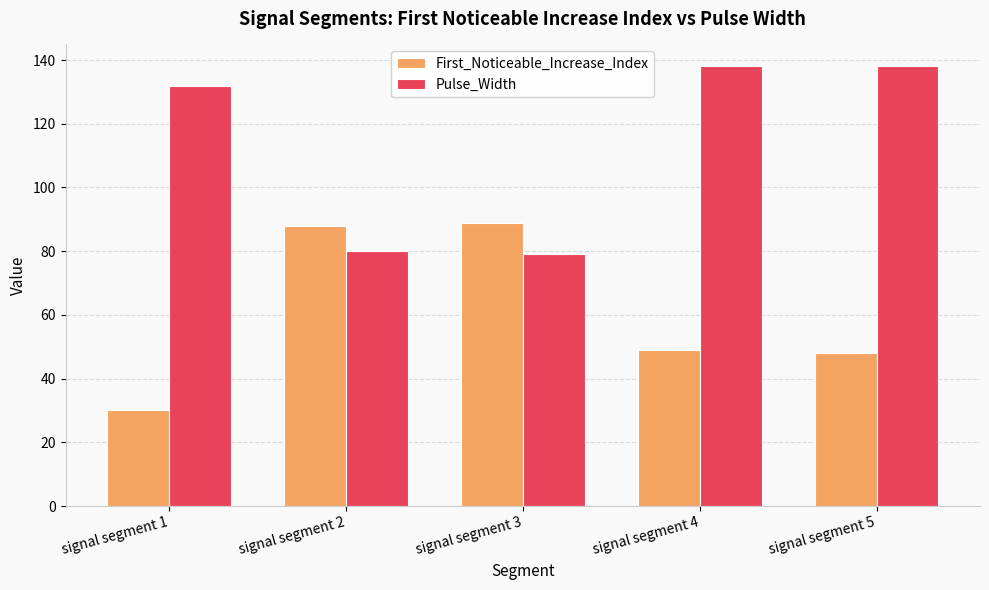

What is the difference between the maximum and minimum values in the First_Noticeable_Increase_Index series?

59